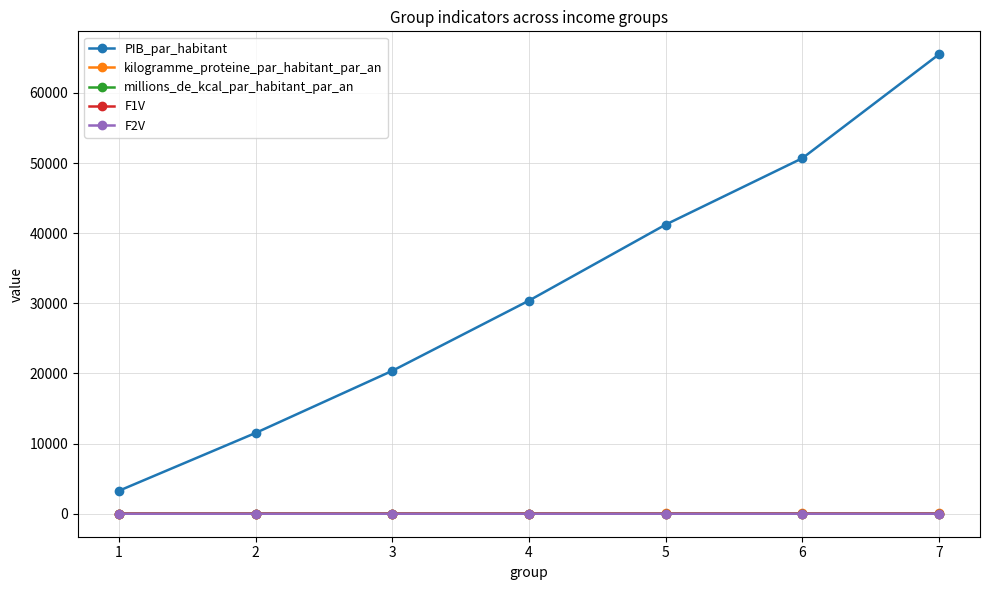

What are all the series names shown in the legend?

PIB_par_habitant, kilogramme_proteine_par_habitant_par_an, millions_de_kcal_par_habitant_par_an, F1V, F2V